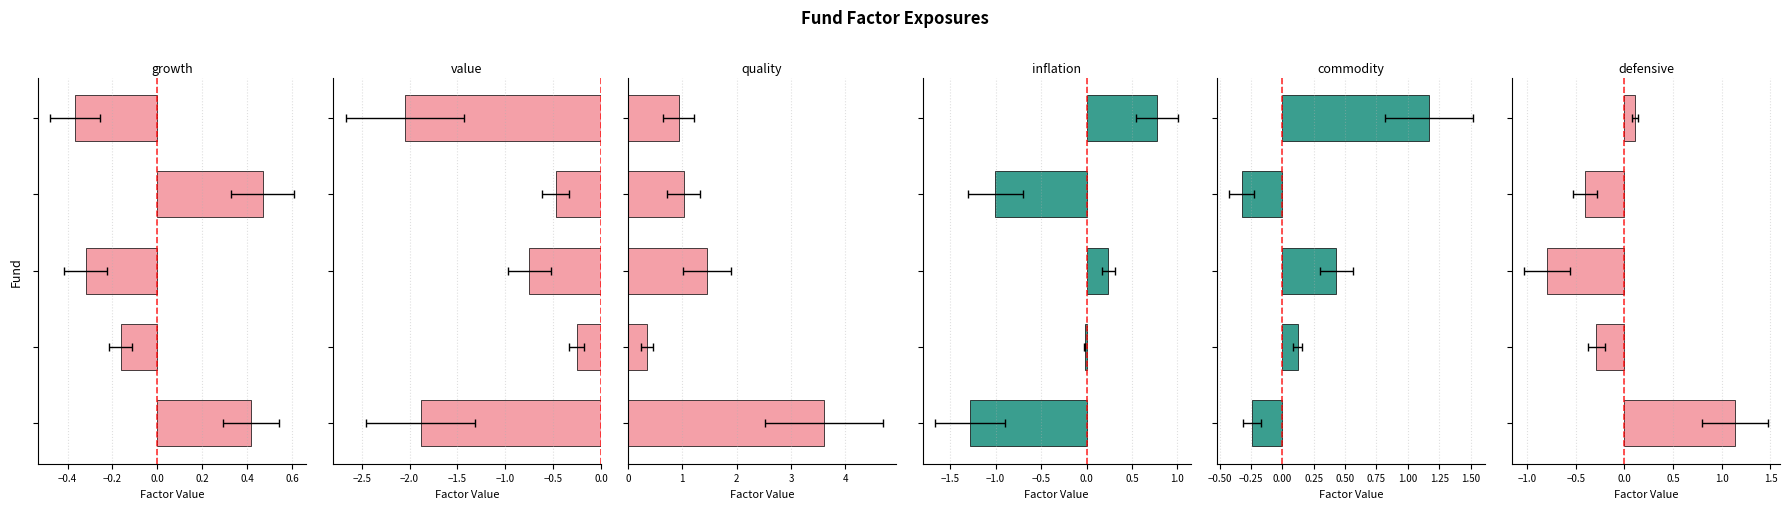

Reading left to right, what are all the values shown in this chart?

growth: 0.4	-0.2	-0.3	0.5	-0.4
value: -1.9	-0.3	-0.7	-0.5	-2.1
quality: 3.6	0.4	1.5	1.0	0.9
inflation: -1.3	-0.0	0.2	-1.0	0.8
commodity: -0.2	0.1	0.4	-0.3	1.2
defensive: 1.1	-0.3	-0.8	-0.4	0.1